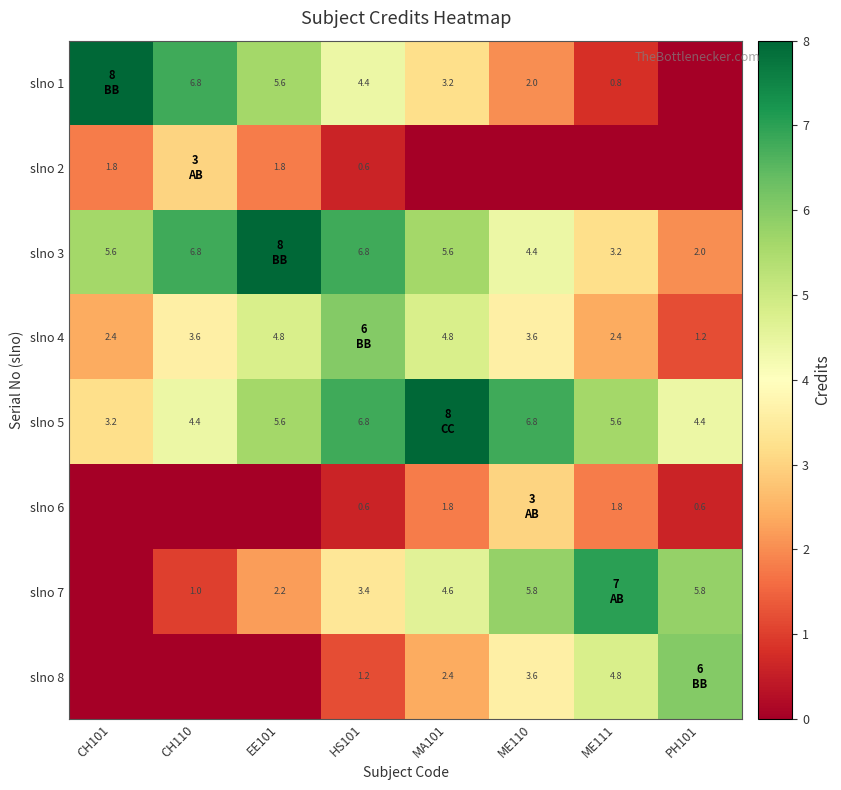

What is the sum of the slno 2 values at HS101 and CH101?

2.4